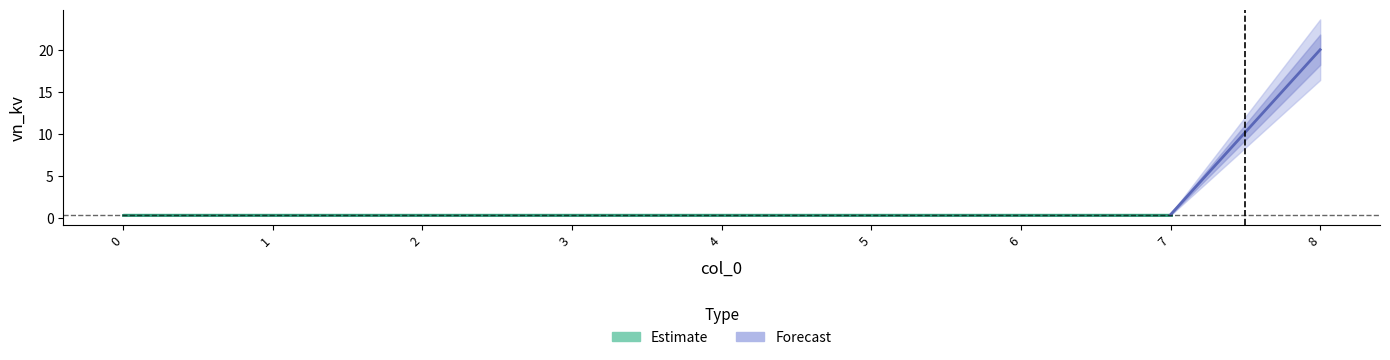

What is the greatest value displayed?

20.0